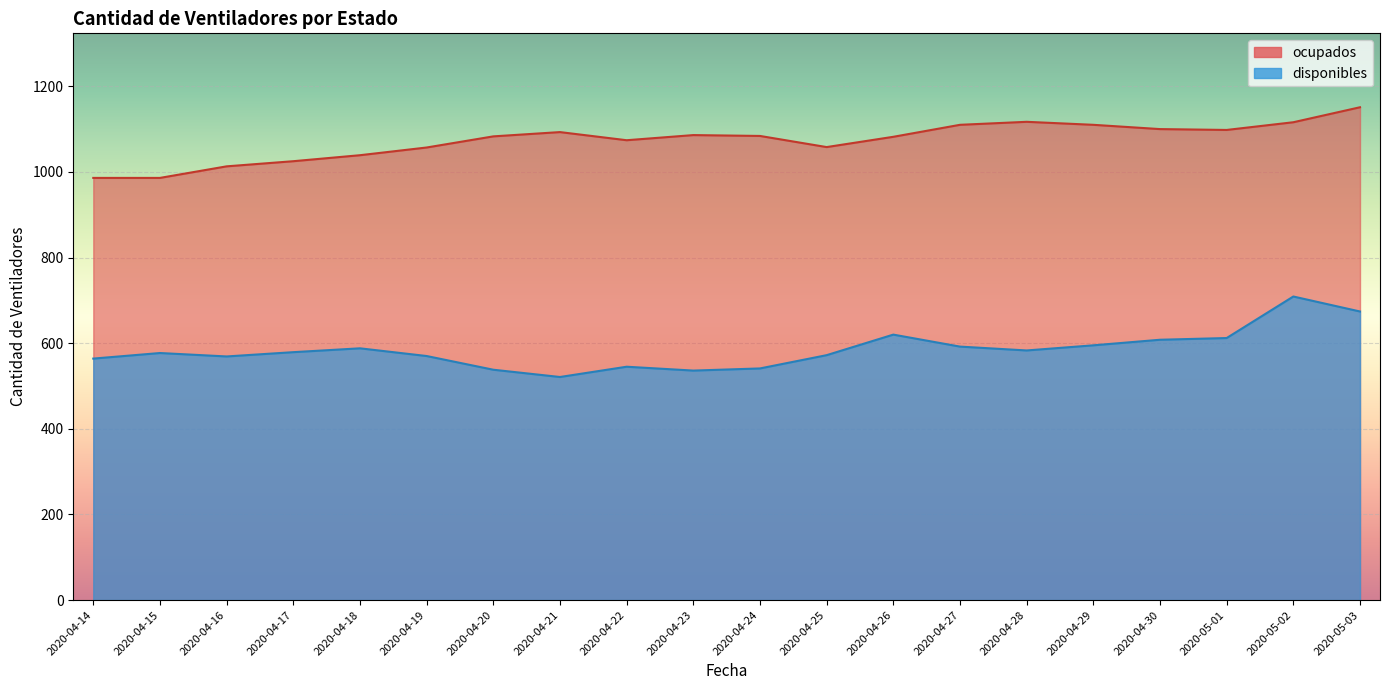

True or false: ocupados has more than 0 interior local peaks.

True